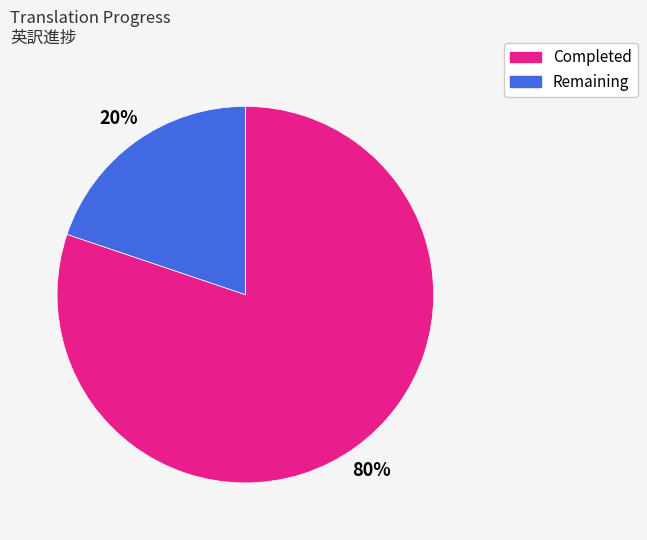

How many slices are in this pie chart?

2